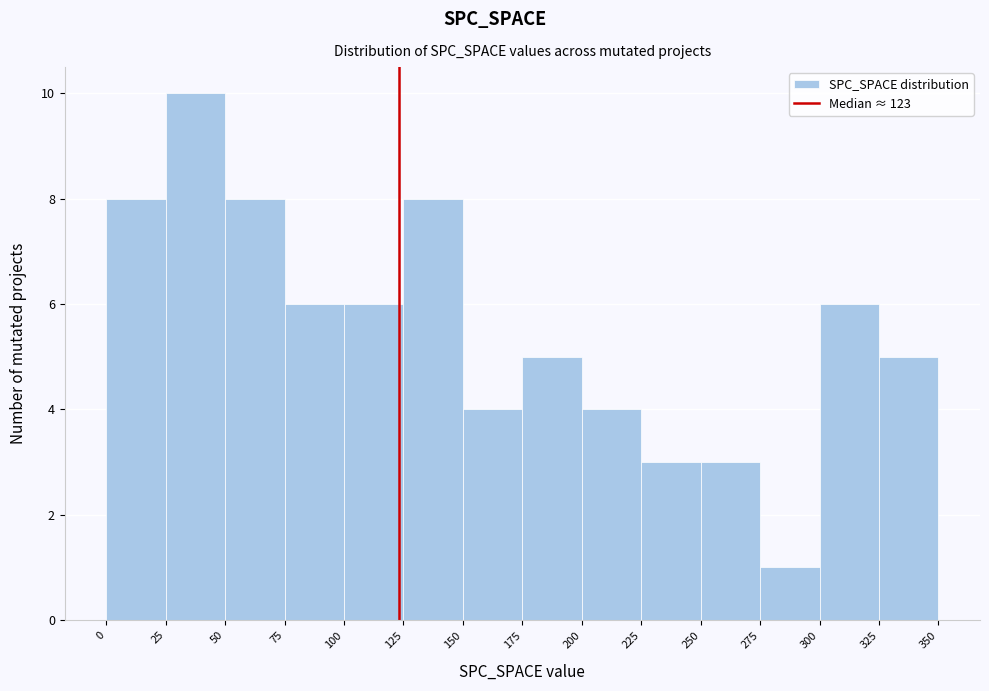

Reading left to right, list every bar in this chart as the range it spans on the x-axis followed by its height. The values are not printed on the chart, so give them approximately, as read against the axis.

0 to 25: 8
25 to 50: 10
50 to 75: 8
75 to 100: 6
100 to 125: 6
125 to 150: 8
150 to 175: 4
175 to 200: 5
200 to 225: 4
225 to 250: 3
250 to 275: 3
275 to 300: 1
300 to 325: 6
325 to 350: 5